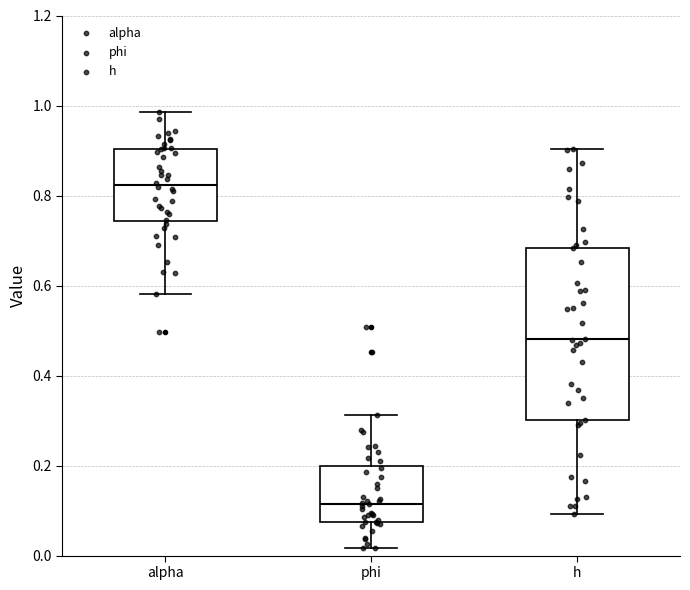

Reading left to right, read every box against the y-axis: the position of its median line, the range the box covers, and the ends of its whiskers. The values are not printed on the chart, so give them approximately, as read against the axis.

alpha: median 0.82, box 0.74 to 0.90, whiskers 0.58 to 0.98
phi: median 0.12, box 0.08 to 0.20, whiskers 0.02 to 0.32
h: median 0.48, box 0.30 to 0.68, whiskers 0.10 to 0.90